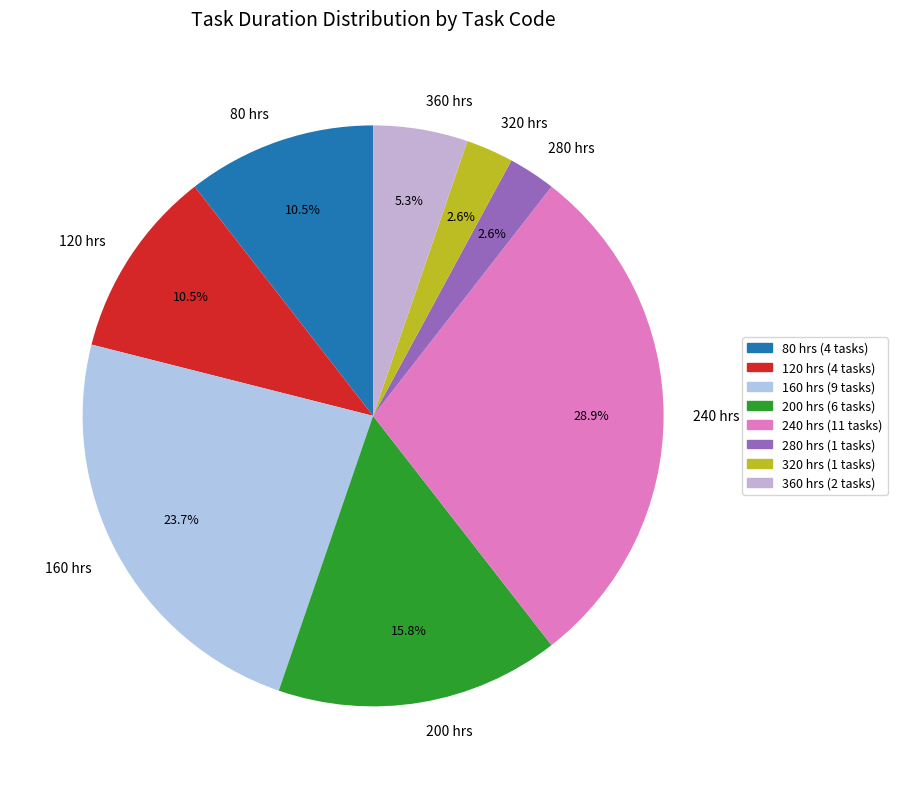

Is the sum of 160 hrs and 80 hrs greater than half?

No